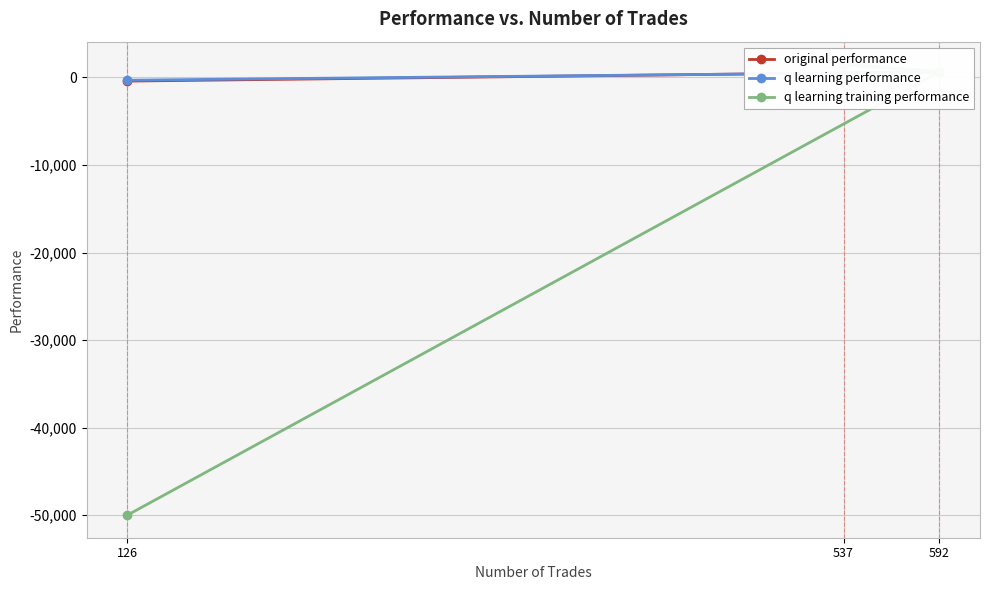

Which series has the largest total across all categories?

q learning performance